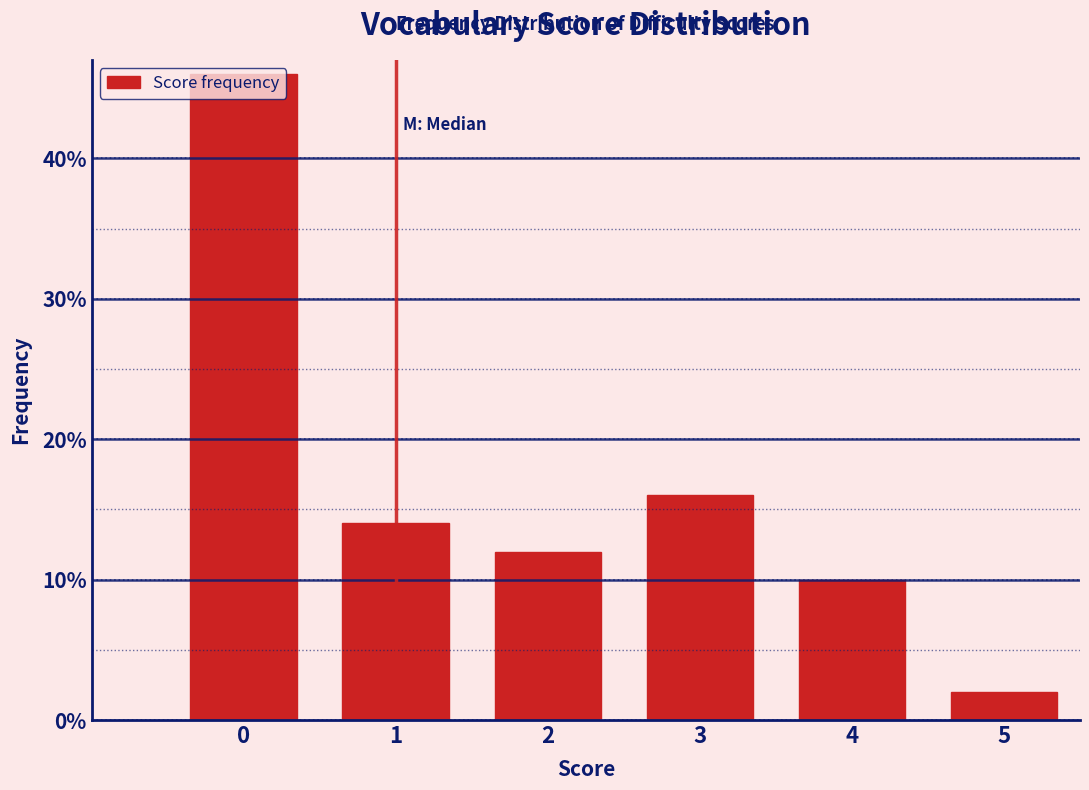

Rank the categories by value from lowest to highest.

5, 4, 2, 1, 3, 0